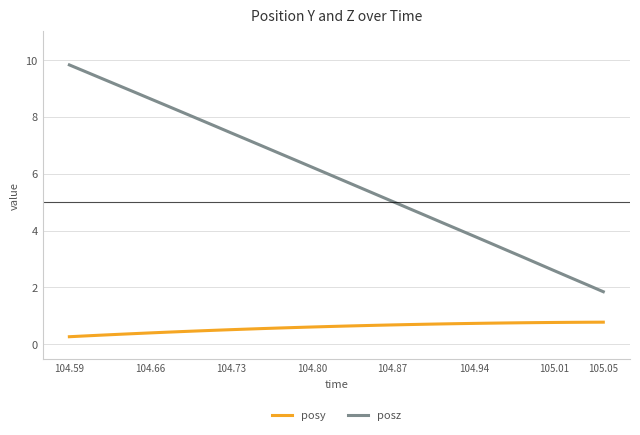

Which series has the largest total across all categories?

posz